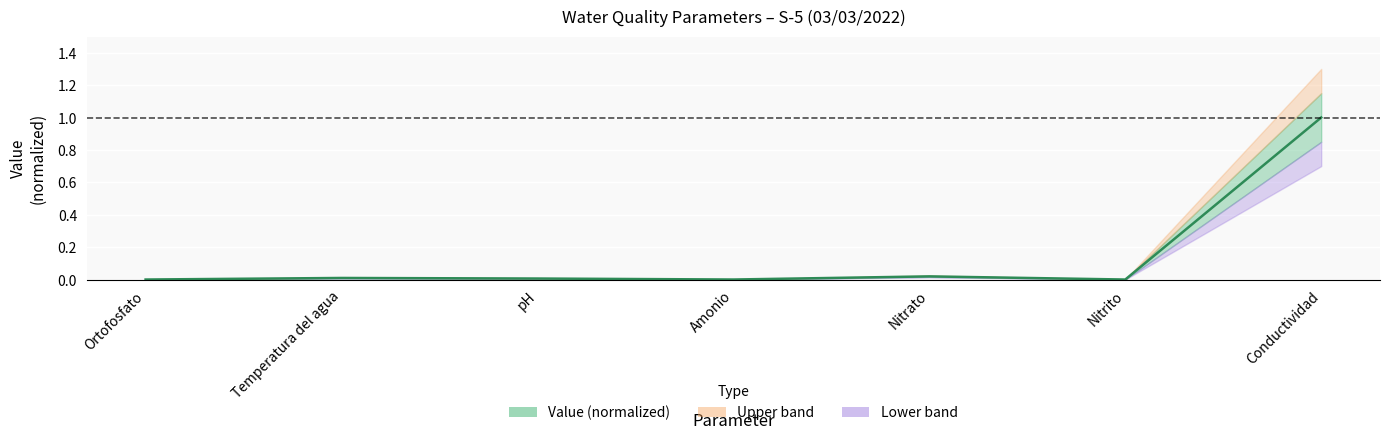

Rank the categories by value from highest to lowest.

Conductividad, Nitrato, Temperatura del agua, pH, Amonio, Ortofosfato, Nitrito